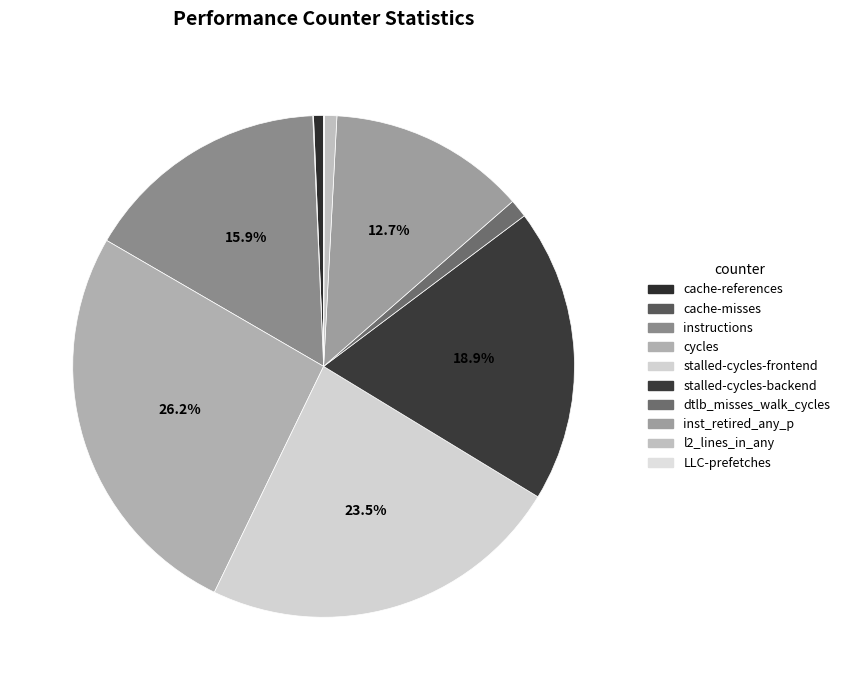

What is the change in value from stalled-cycles-frontend to l2_lines_in_any?

-5703339884